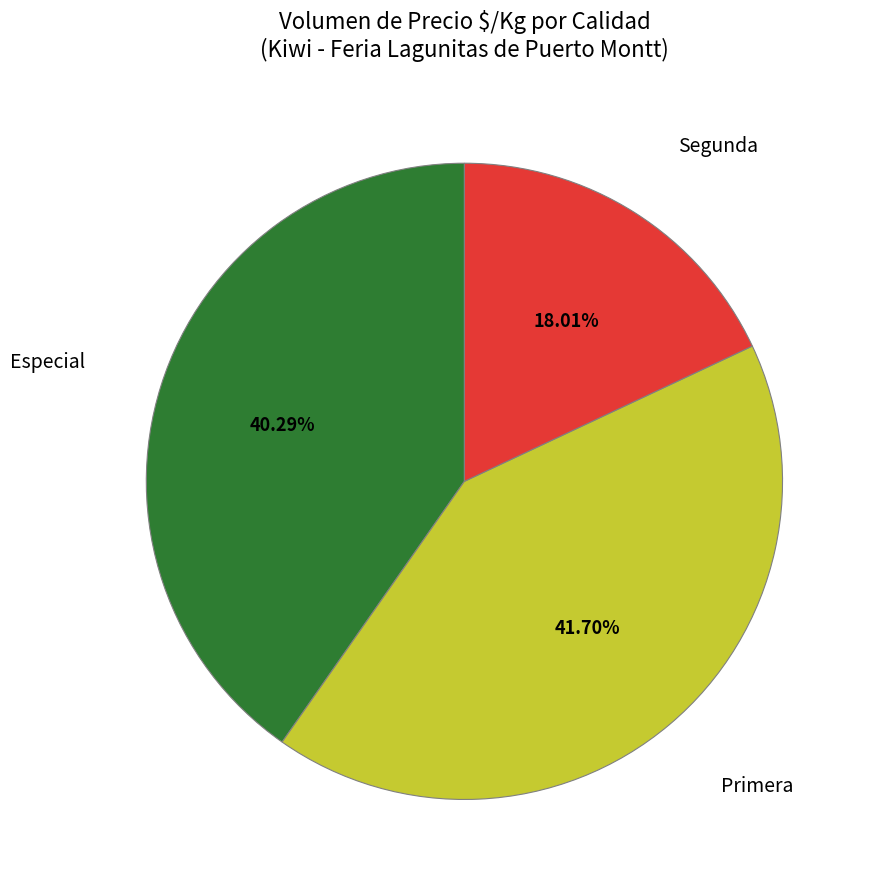

Is there any slice that represents more than half of the pie?

No